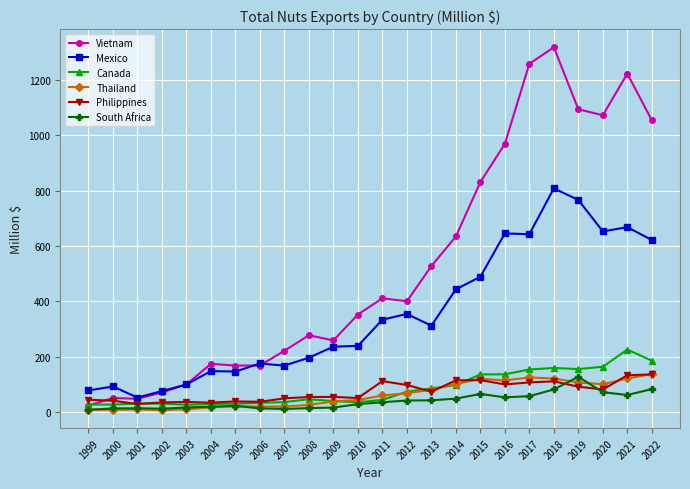

True or false: Mexico and Thailand intersect in this chart.

False